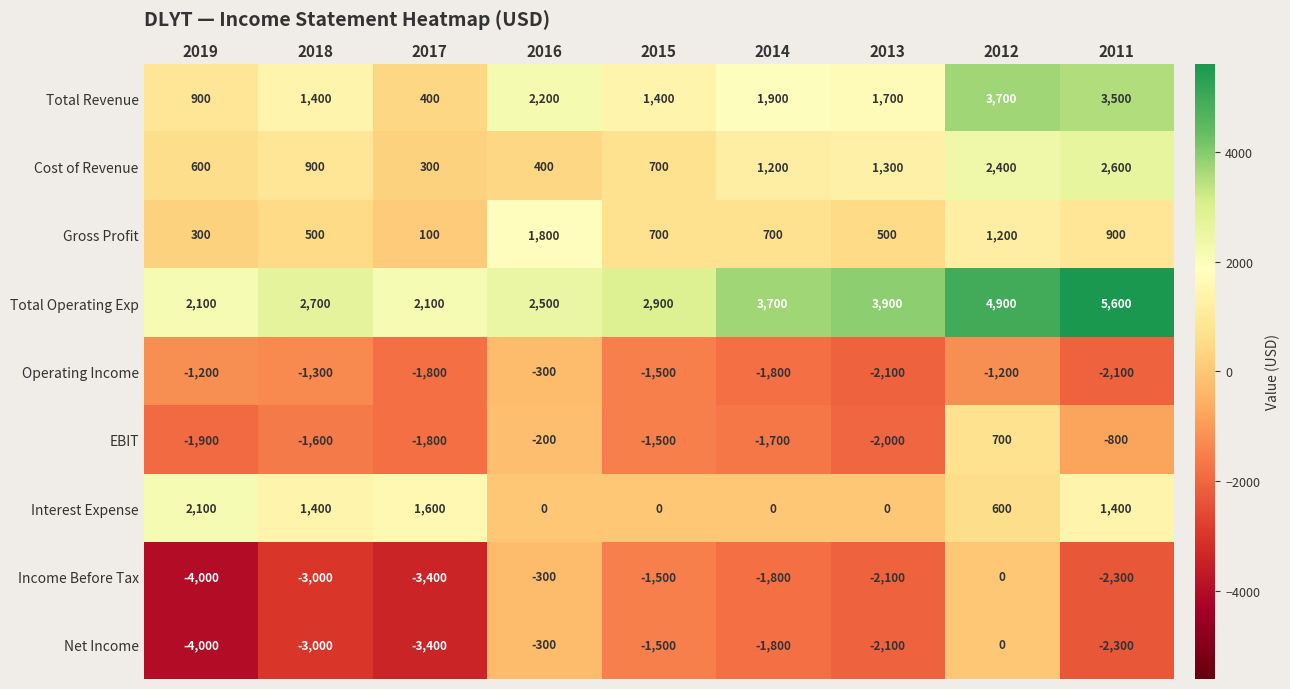

Where is Gross Profit nearest to the value 950?

2011